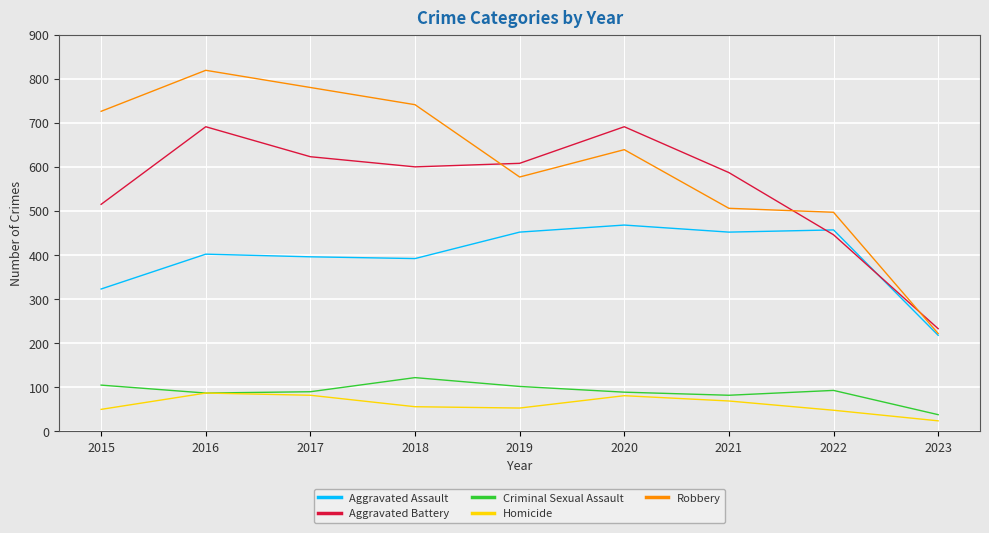

At which category does the chart reach its peak across all series?

2016